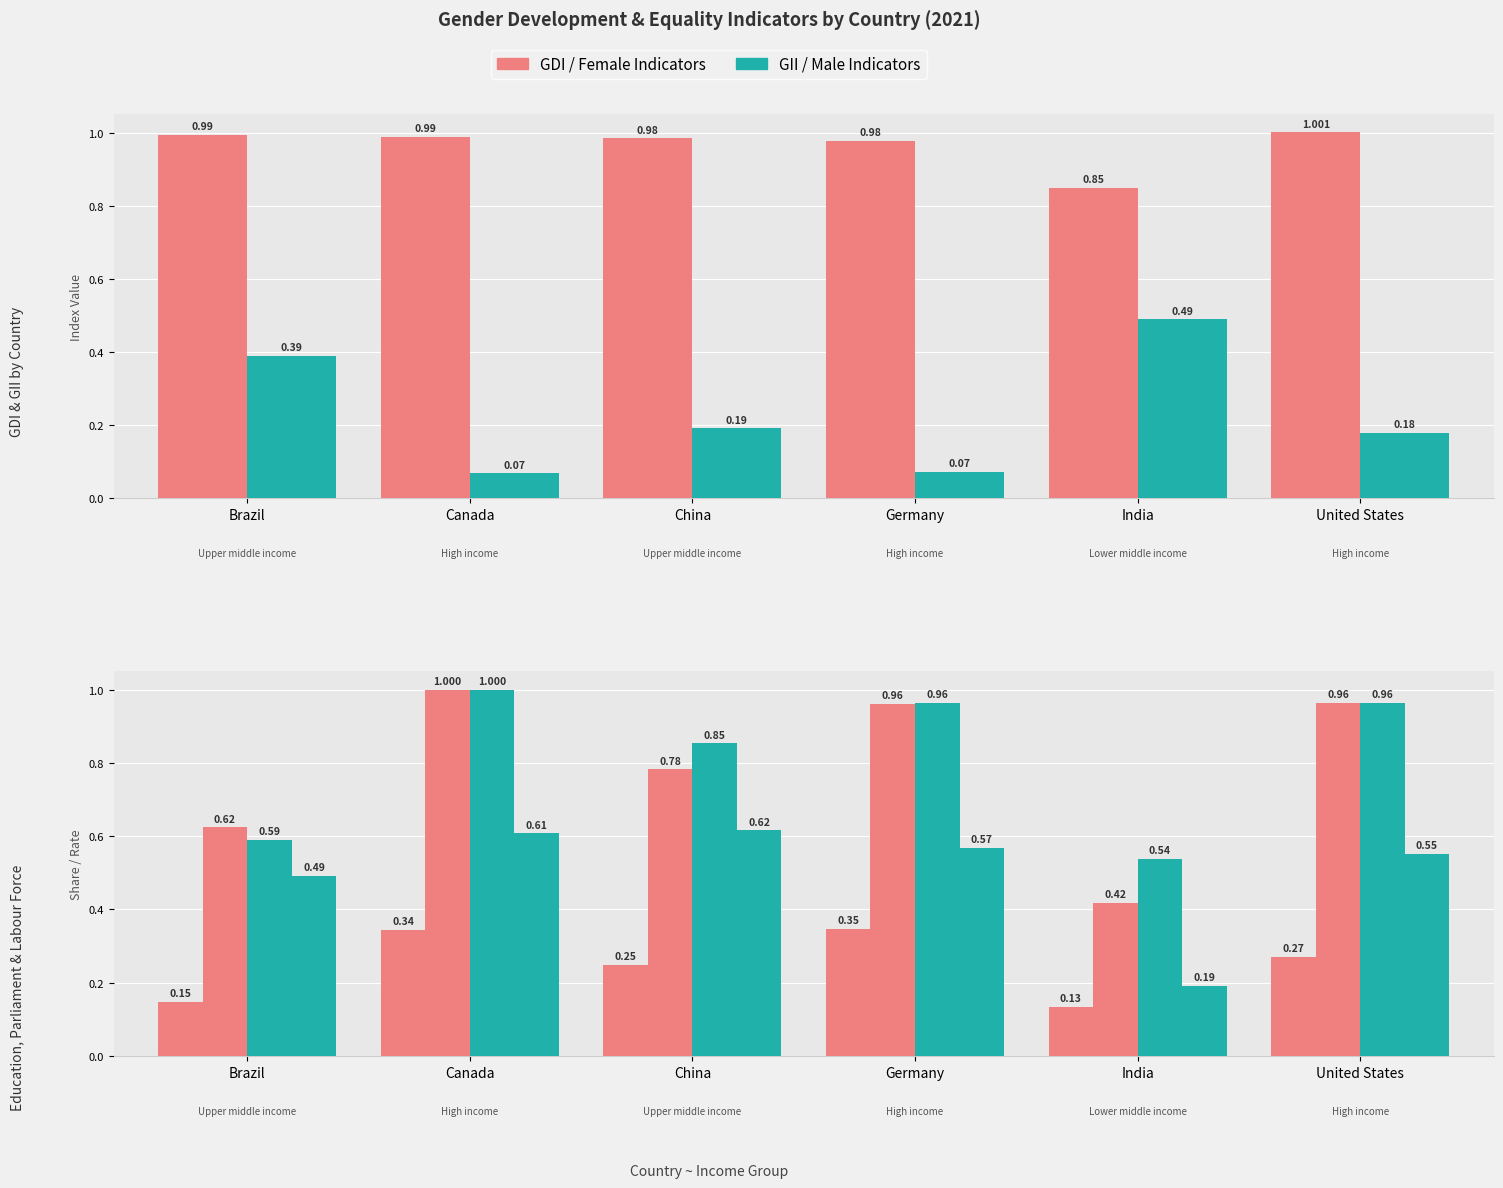

What is the average value of the FemaleParliamentSeatShare series?

0.2